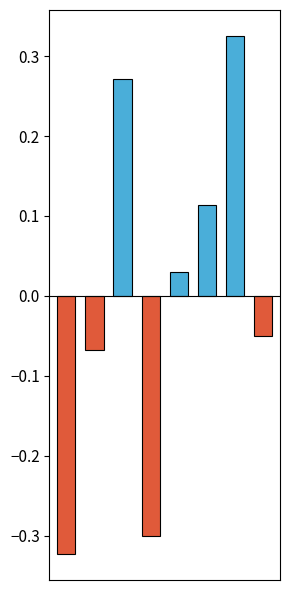

What is the difference between the maximum and second lowest values in the Annual Report Net Expense Ratio Year2014 series?

0.6